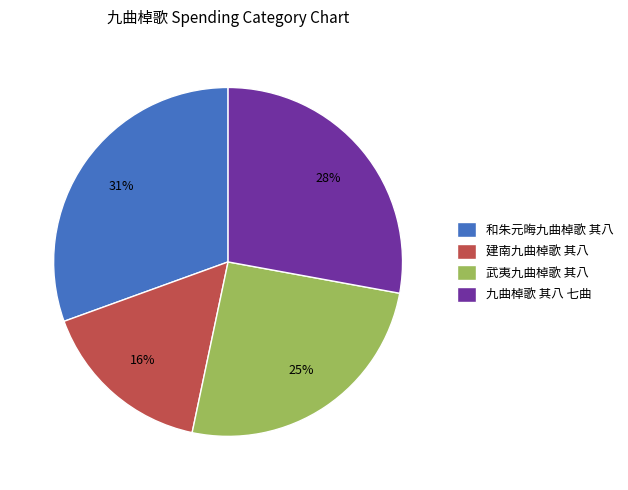

Does 和朱元晦九曲棹歌 其八 account for over 50% of the chart?

No